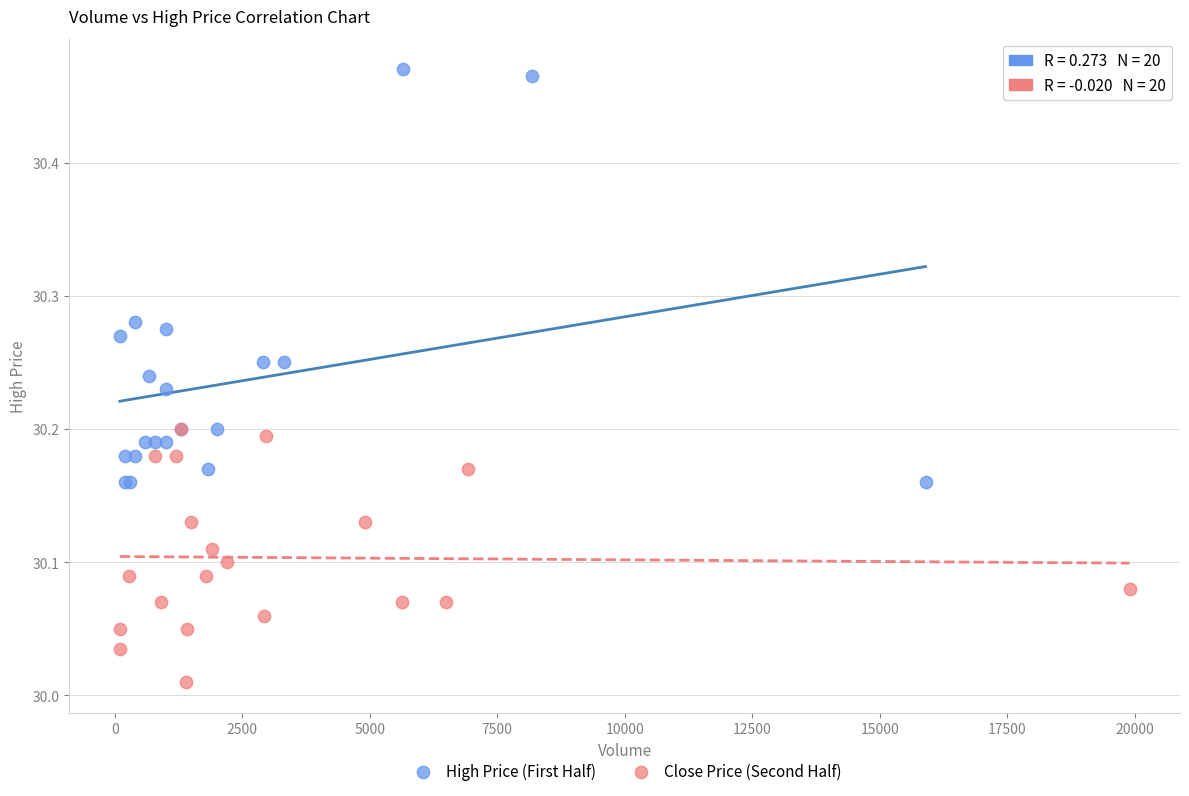

Which series has the largest Y range (max minus min)?

High Price (First Half)